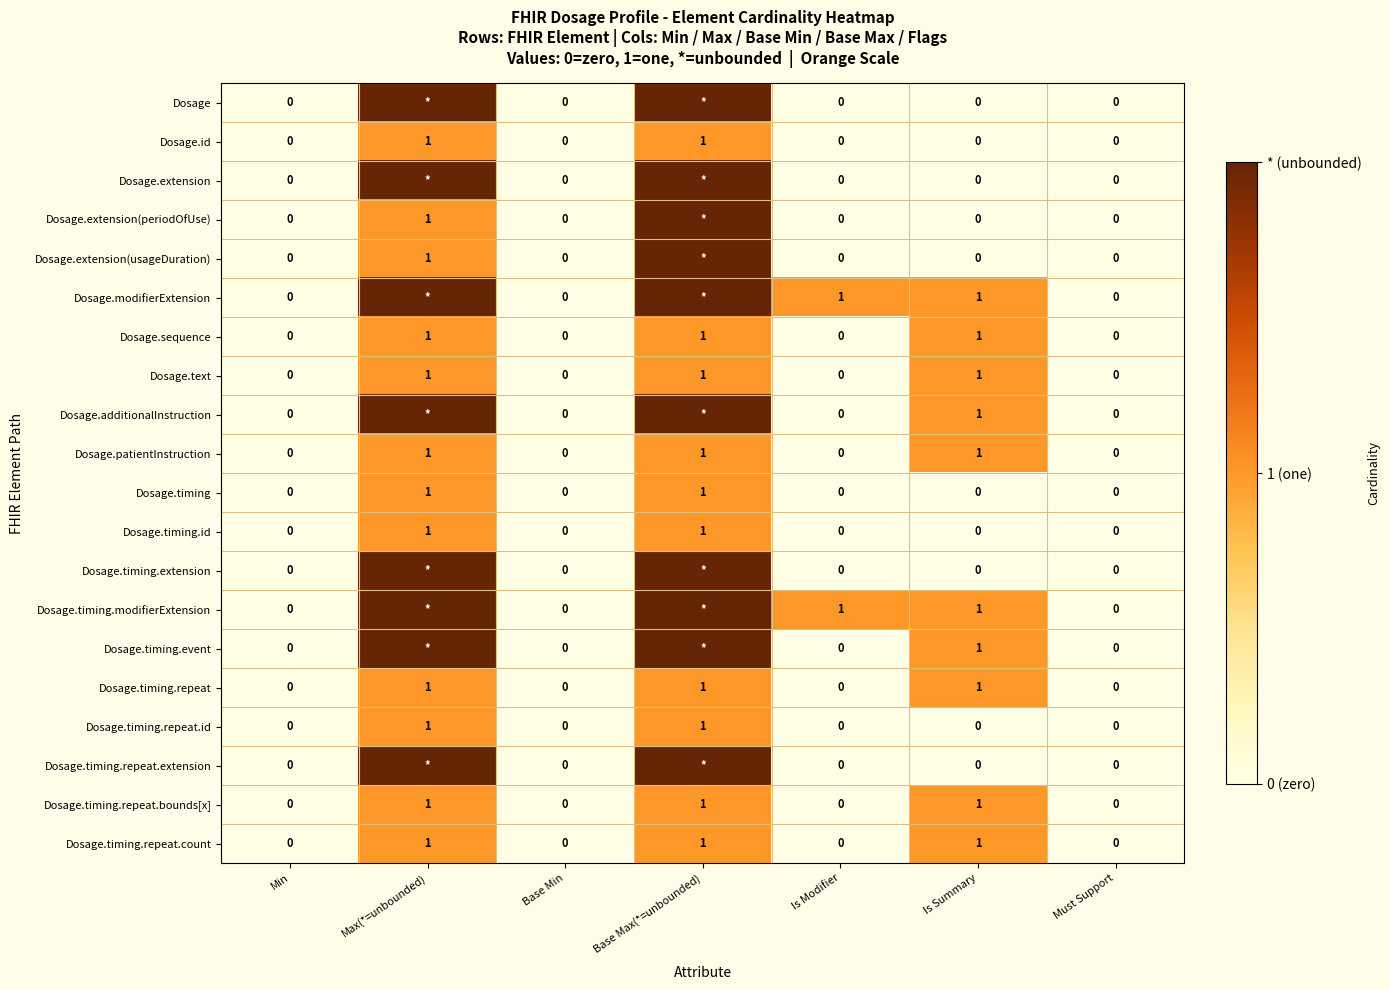

At how many categories does at least one series exceed 0?

4